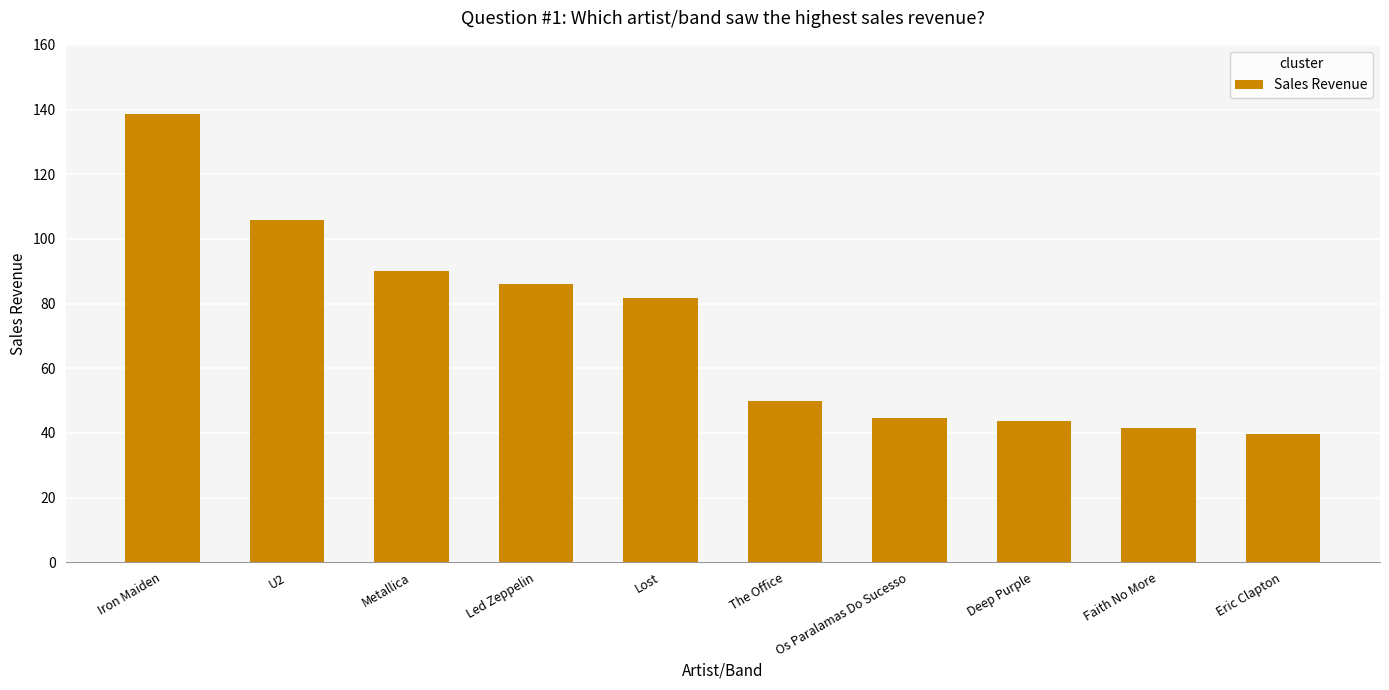

How many categories are shown in the chart?

10